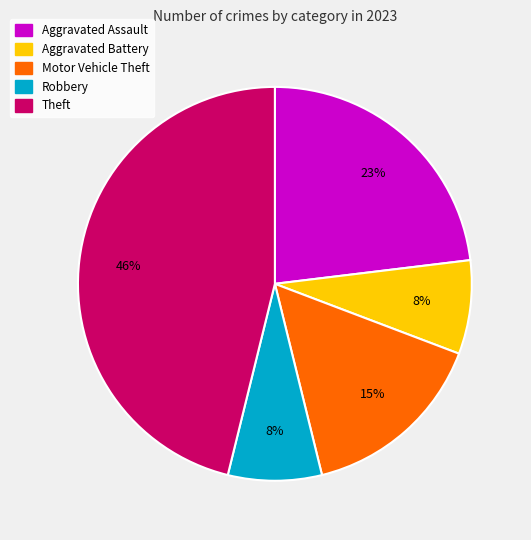

Combined, do Theft and Aggravated Battery account for over 50%?

Yes